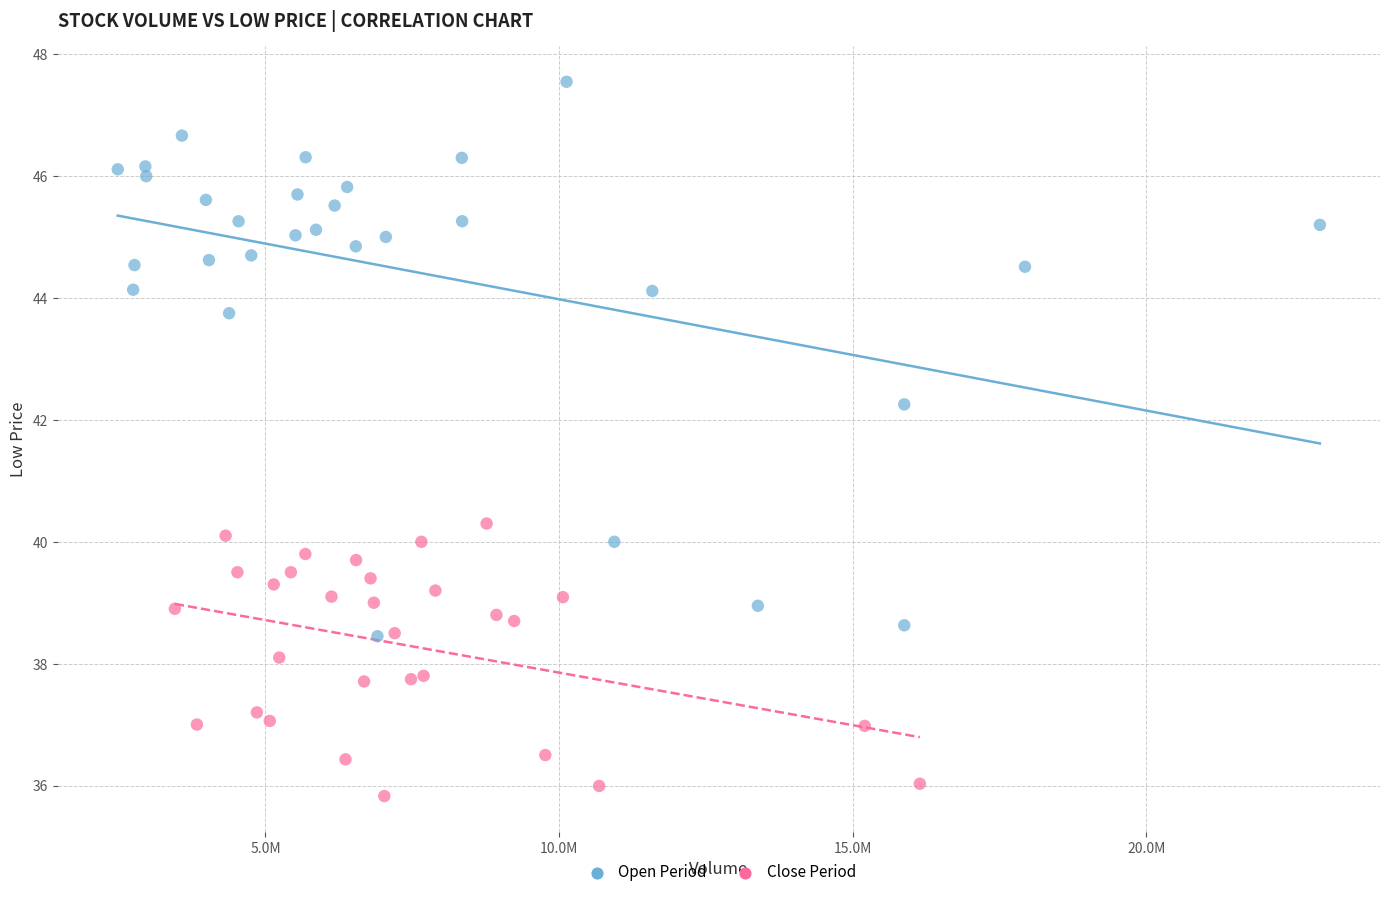

What are all the series names shown in the legend?

Open Period, Close Period